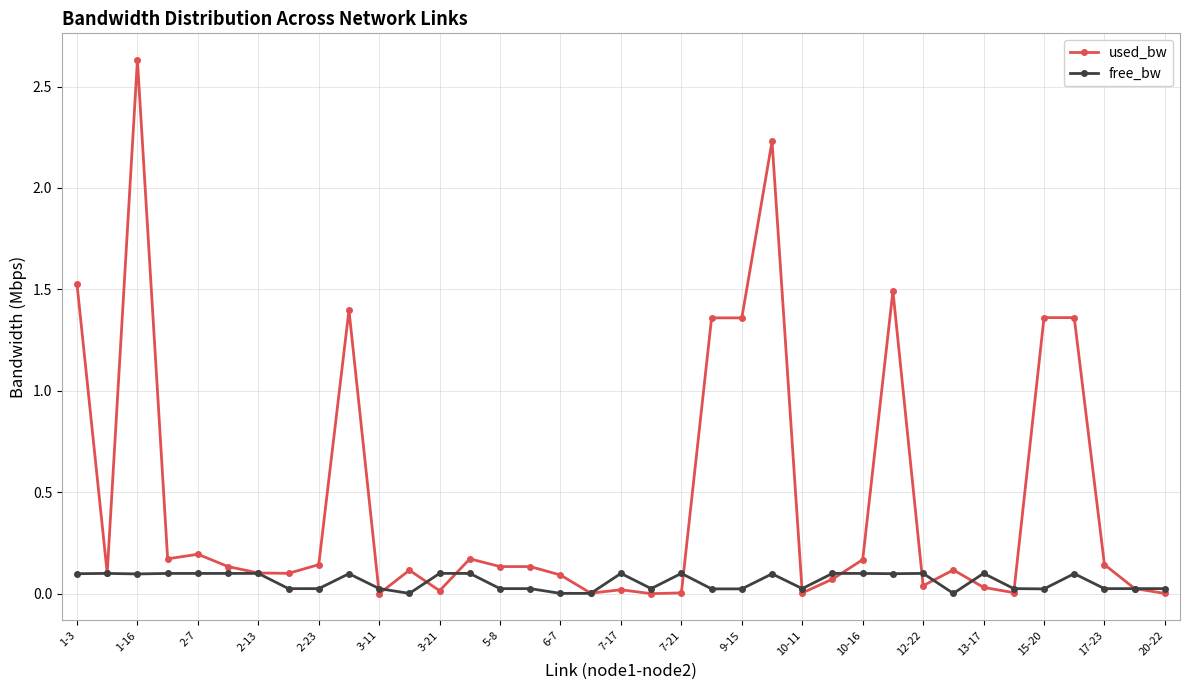

Rank the series by their maximum value, from highest to lowest.

used_bw, free_bw